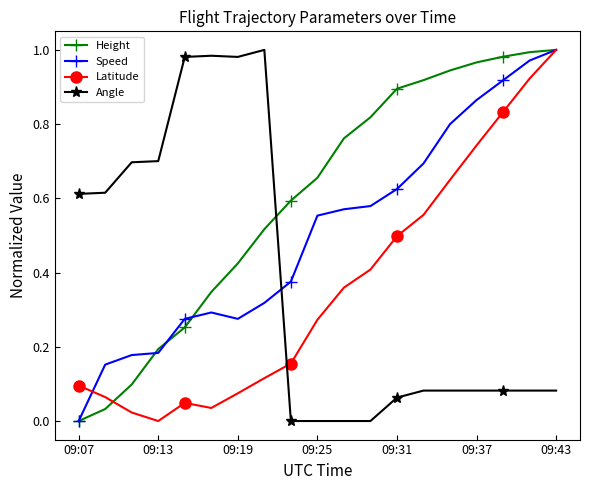

Count the number of categories in the chart.

19